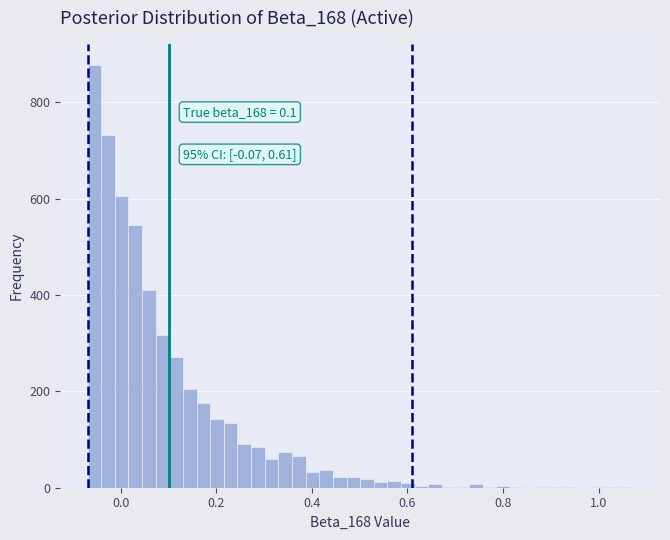

Around what value on the x-axis is the tallest bar? Give the approximate position of its centre, as read against the axis.

-0.06